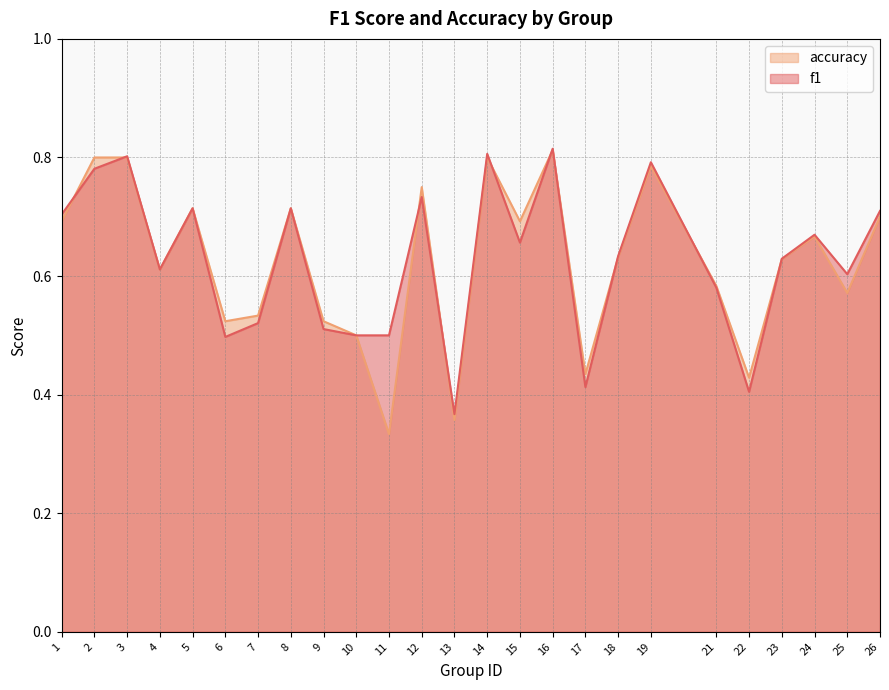

Reading left to right, list all the values displayed in this chart.

f1: 0.7	0.8	0.8	0.6	0.7	0.5	0.5	0.7	0.5	0.5	0.5	0.7	0.4	0.8	0.7	0.8	0.4	0.6	0.8	0.6	0.4	0.6	0.7	0.6	0.7
accuracy: 0.7	0.8	0.8	0.6	0.7	0.5	0.5	0.7	0.5	0.5	0.3	0.8	0.4	0.8	0.7	0.8	0.4	0.6	0.8	0.6	0.4	0.6	0.7	0.6	0.7